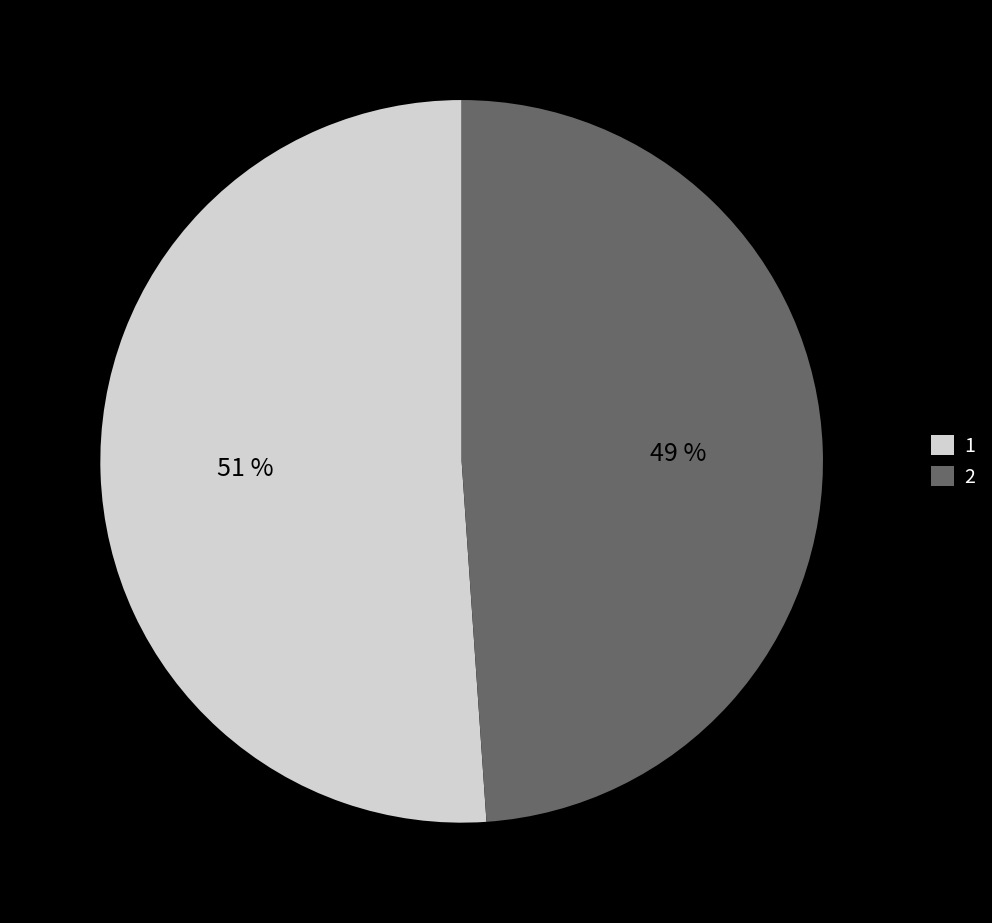

To the nearest percent, what portion does 1 represent?

51%